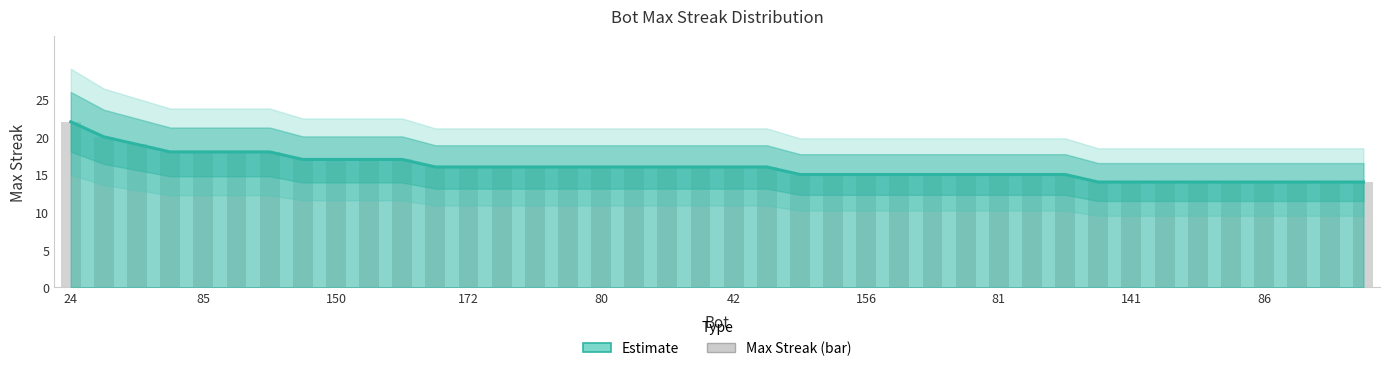

Reading right to left, what are all the values shown in this chart?

62=14	74=14	76=14	86=14	118=14	119=14	140=14	141=14	169=14	9=15	75=15	81=15	114=15	116=15	123=15	156=15	174=15	176=15	0=16	42=16	47=16	51=16	68=16	80=16	83=16	109=16	163=16	172=16	182=16	1=17	16=17	150=17	171=17	15=18	29=18	85=18	138=18	14=19	31=20	24=22